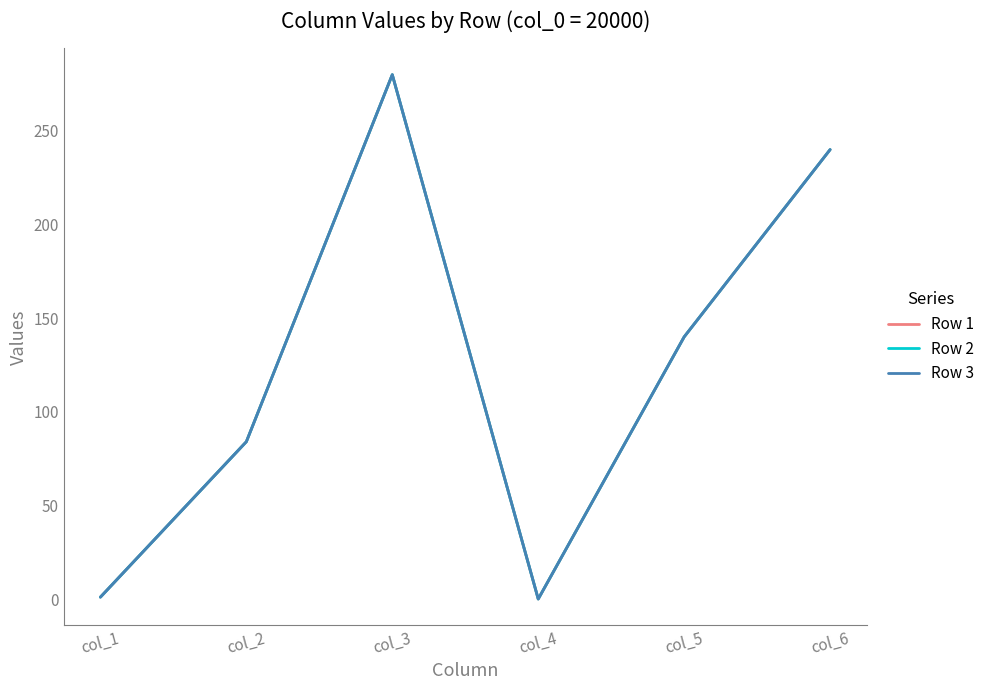

What is the difference between the Row 2 values at col_5 and col_1?

139